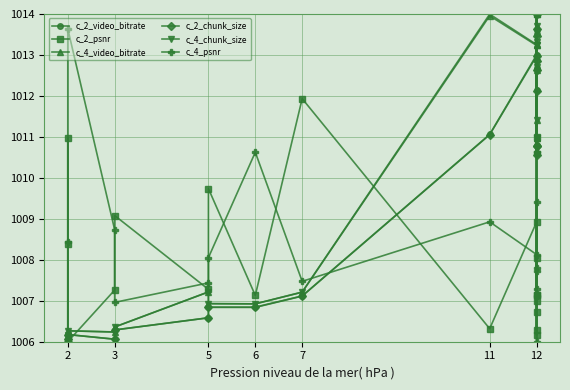

What are all the series names shown in the legend?

c_2_video_bitrate, c_2_psnr, c_4_video_bitrate, c_2_chunk_size, c_4_chunk_size, c_4_psnr